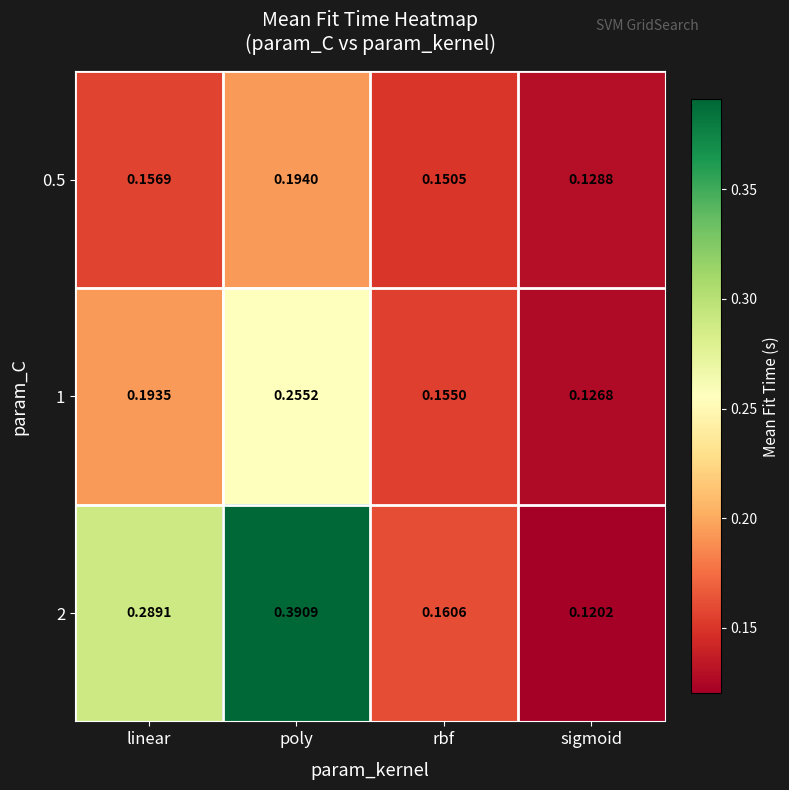

Is the value of 1 at sigmoid greater than the value of 0.5 at rbf?

No